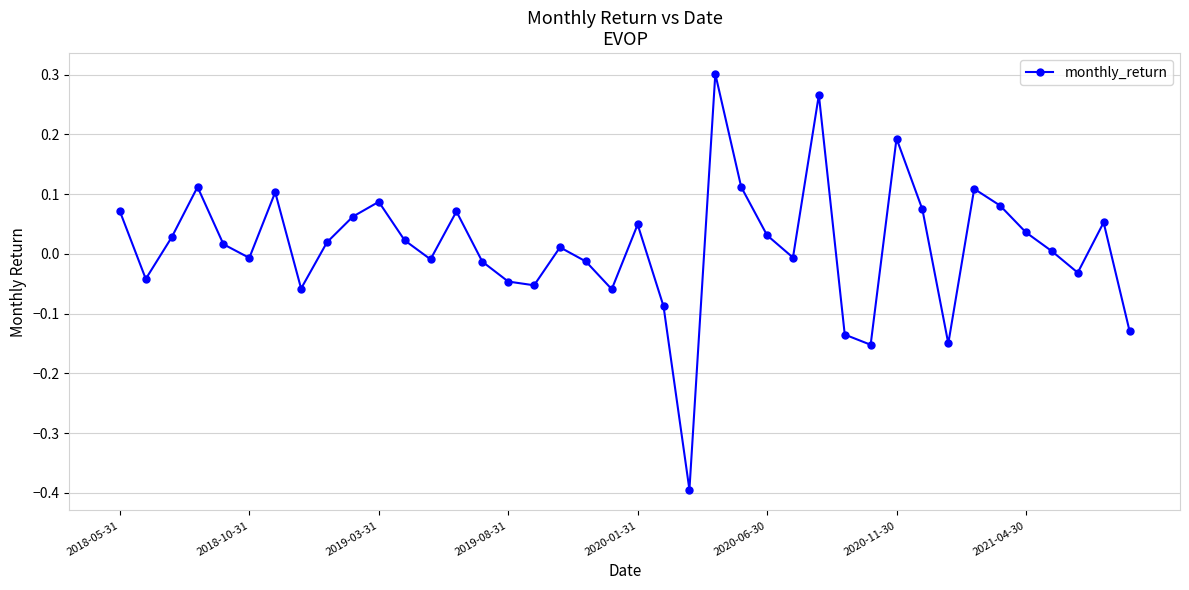

What is the difference between the maximum and minimum values?

0.7